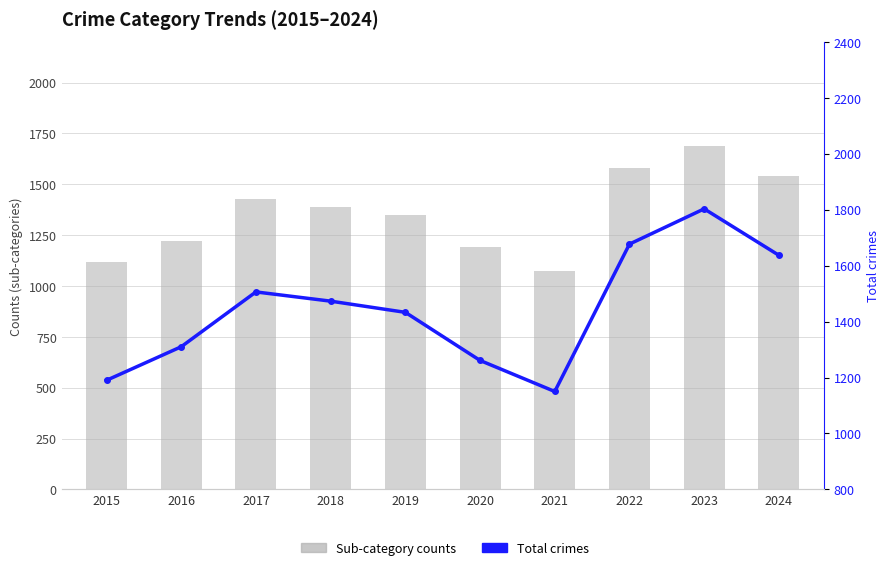

At how many categories does at least one series exceed 894?

10